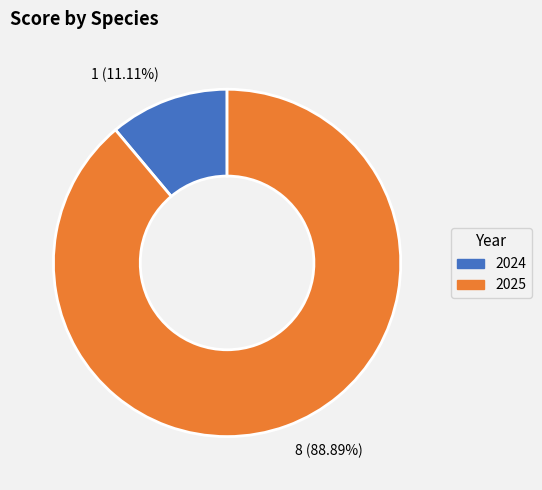

To the nearest percent, what portion does 2025 represent?

89%